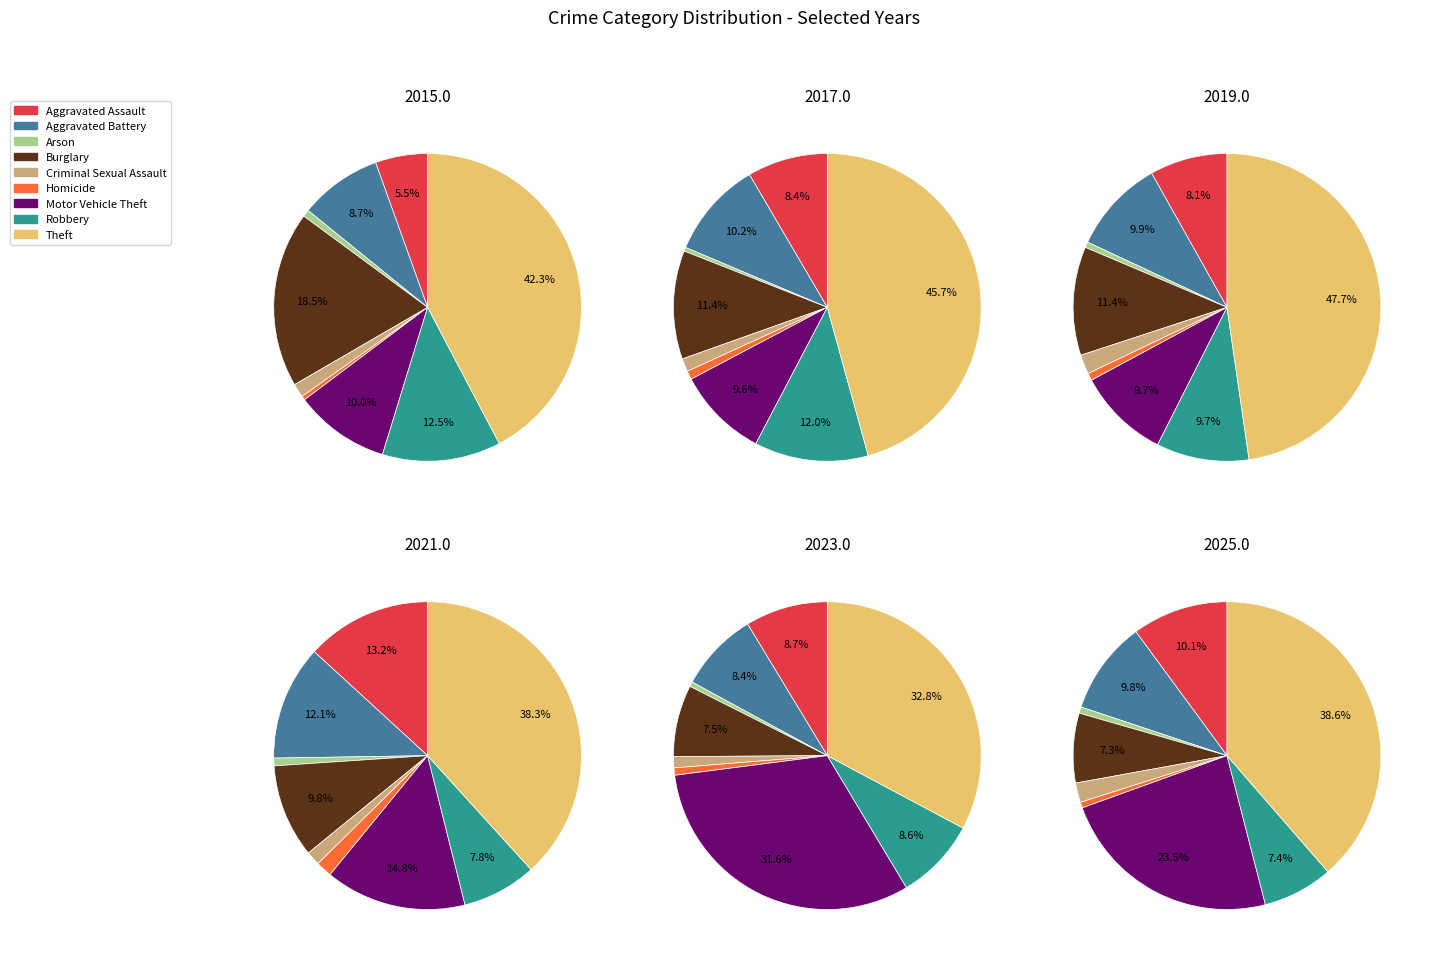

Does Aggravated Battery account for over 50% of the chart?

No